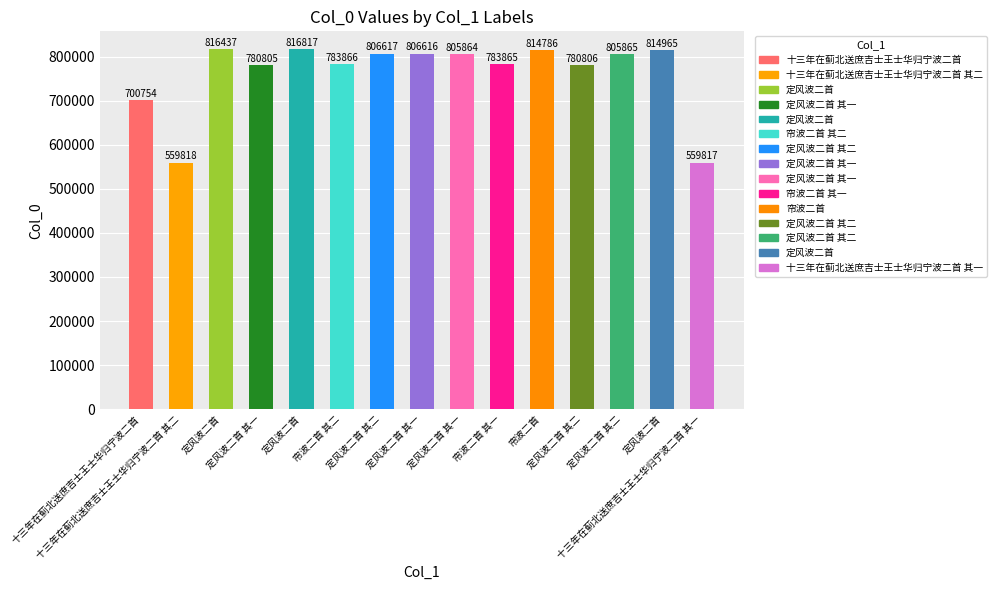

How many data points are less than 805864?

7